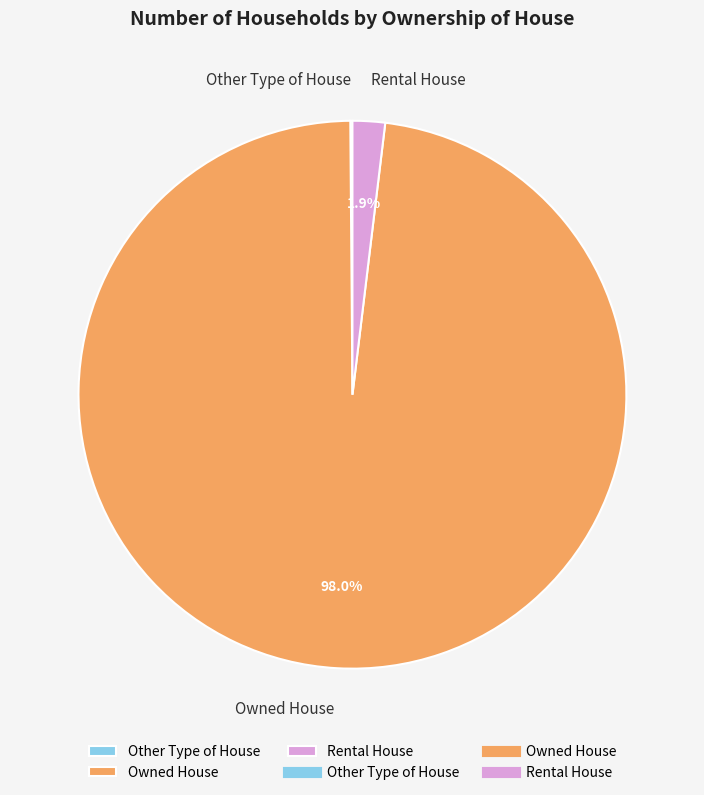

Which slice is the largest?

Owned House